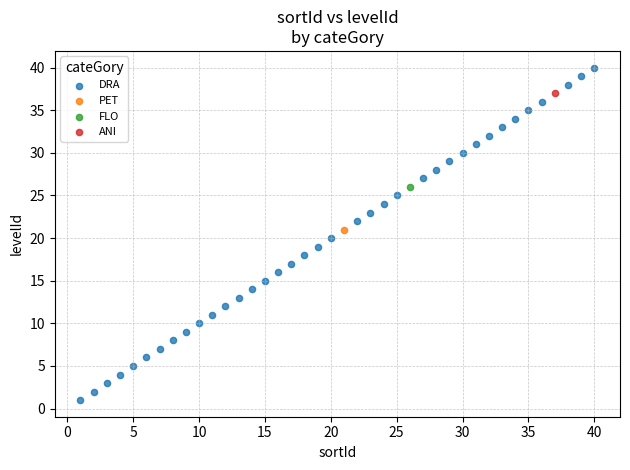

What are all the series names shown in the legend?

DRA, PET, FLO, ANI